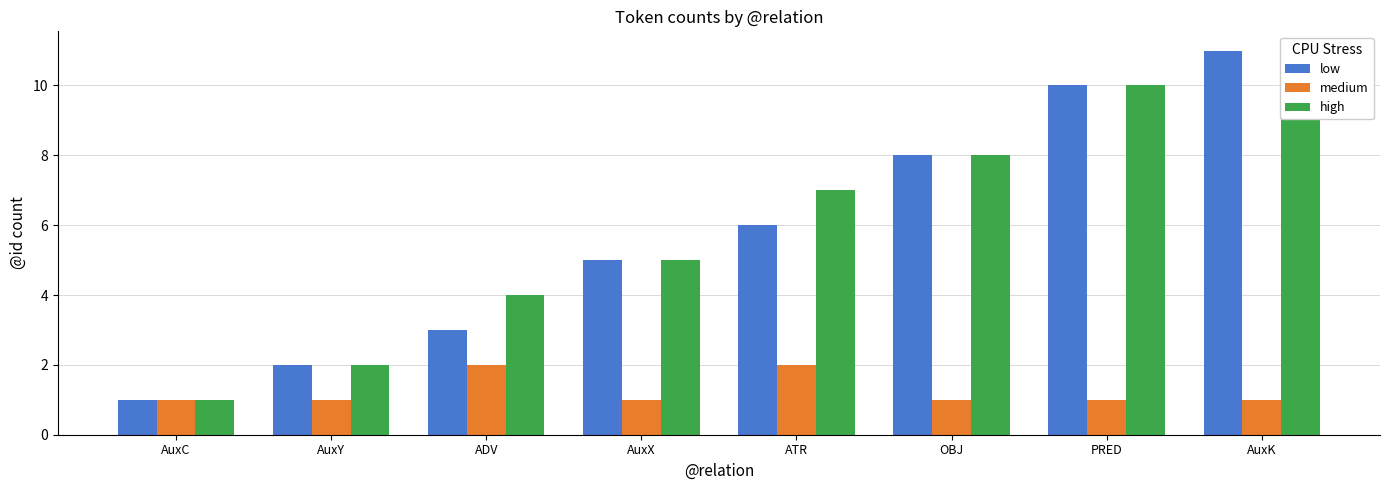

Which series has the largest total across all categories?

high